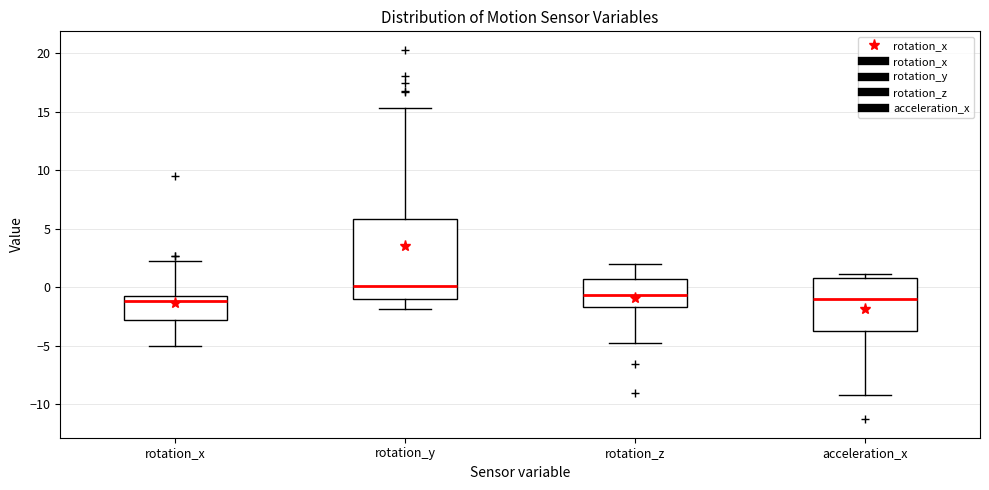

Which box's median line is the highest?

rotation_y